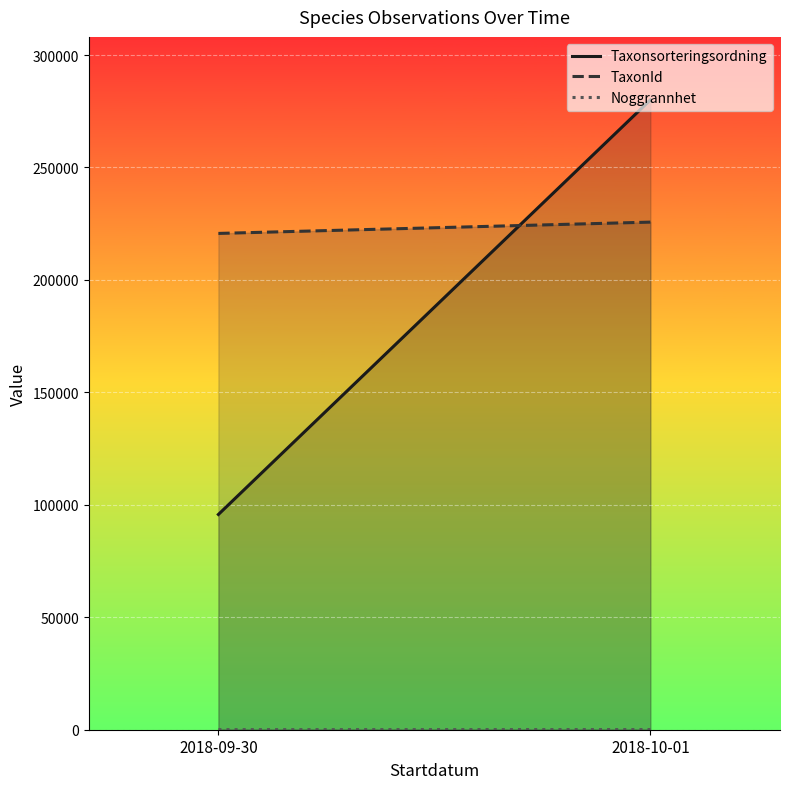

What is the label of the 1st point from the right?

2018-10-01